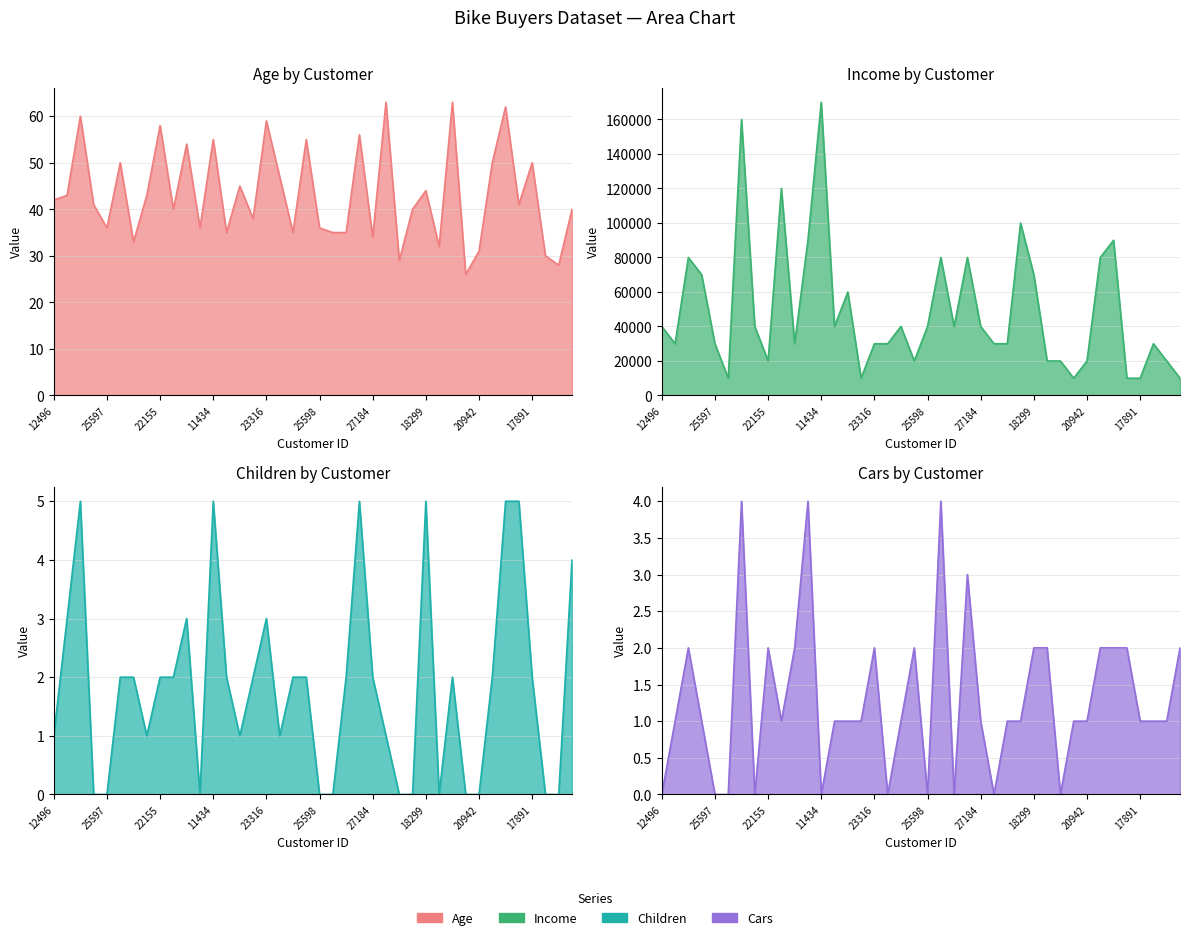

At which label does Children first exceed 2?

24107